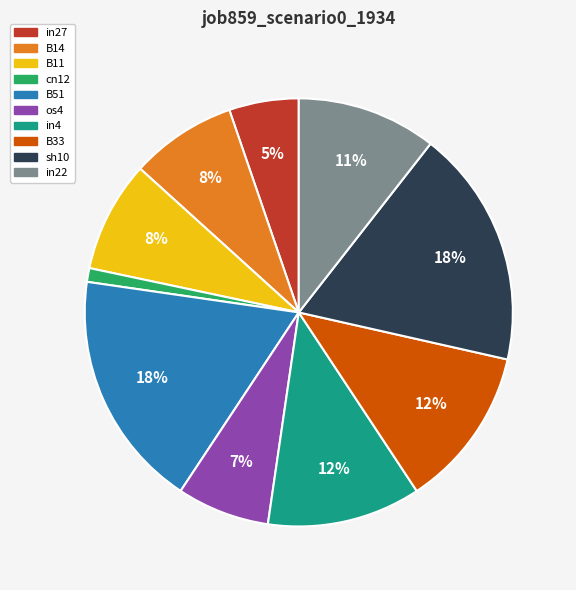

Between B33 and cn12, which is larger?

B33